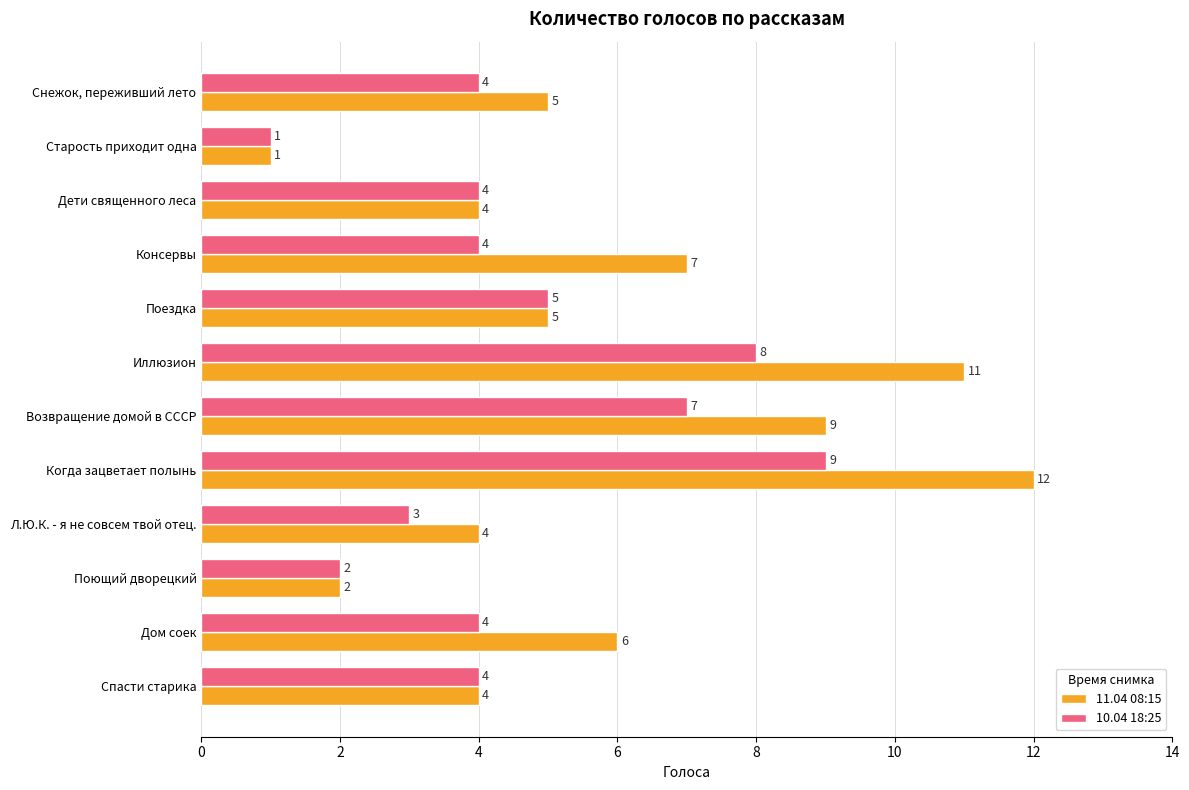

Rank the series by their average value, from highest to lowest.

11.04 08:15, 10.04 18:25